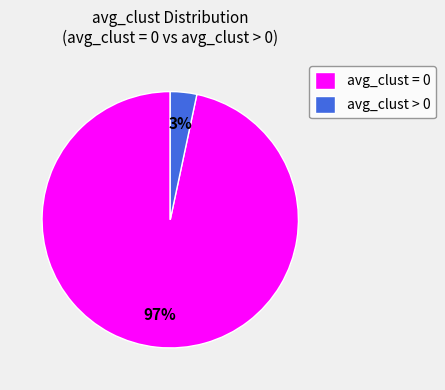

Is the sum of avg_clust > 0 and avg_clust = 0 greater than half?

Yes